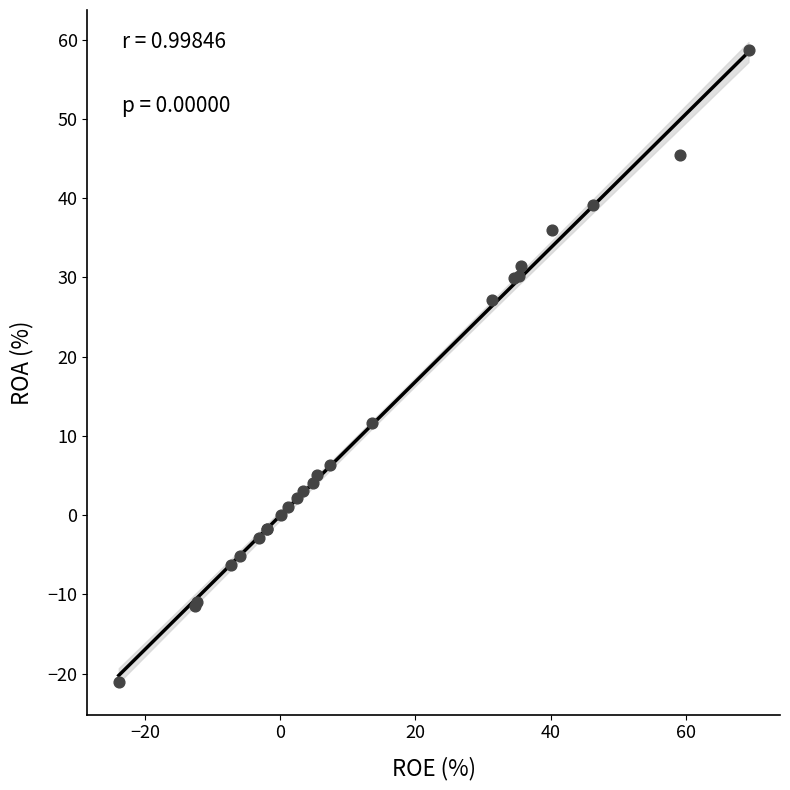

What Y value in the scatter plot is closest to 18?

11.6